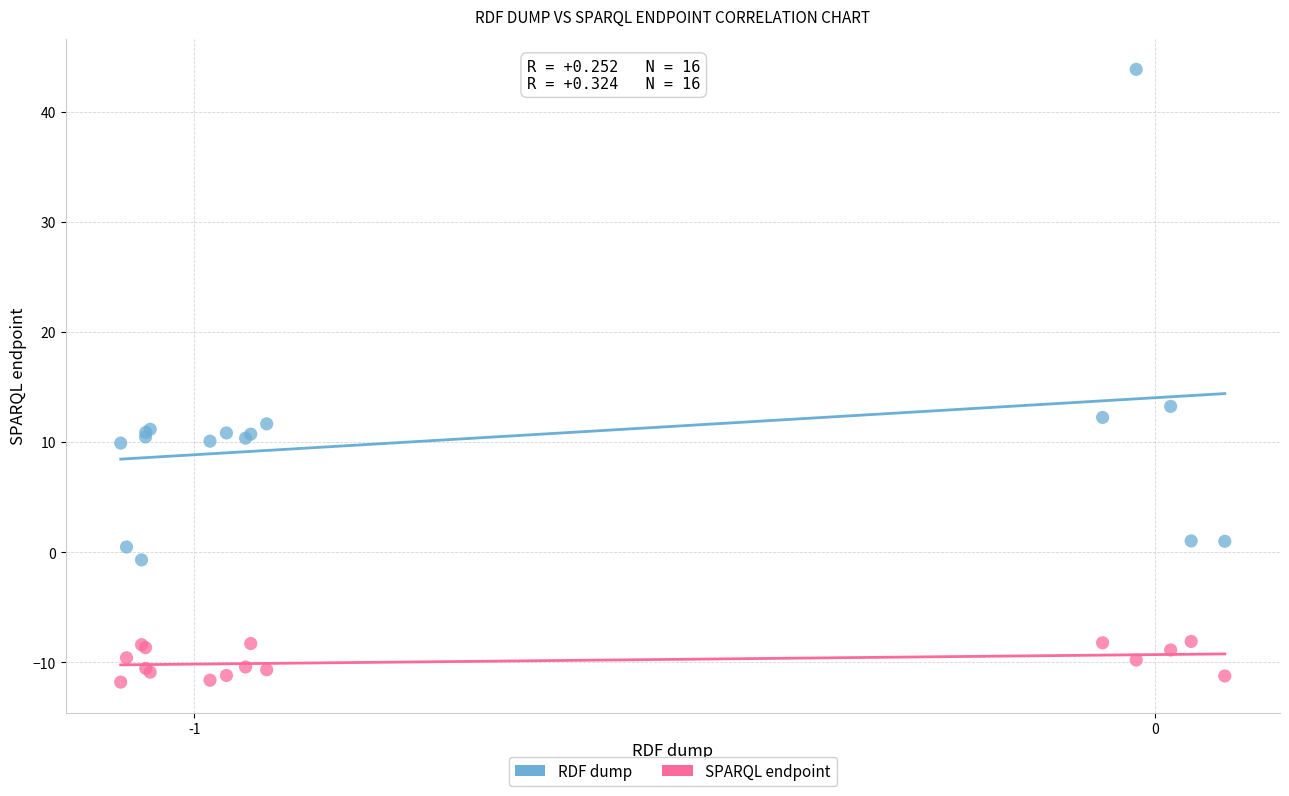

What are all the series names shown in the legend?

RDF dump, SPARQL endpoint